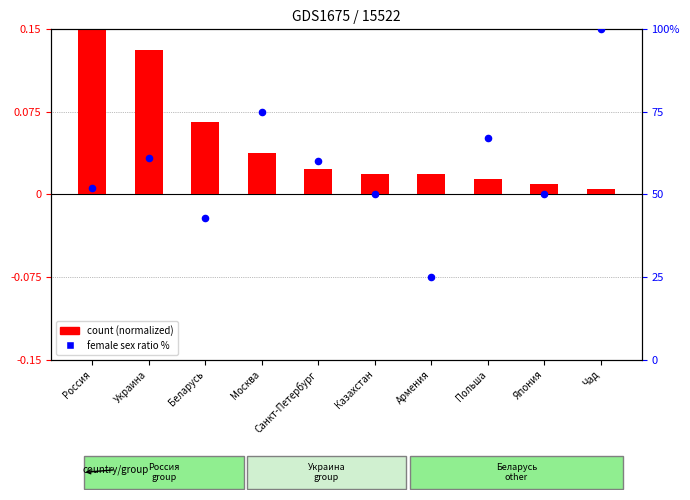

At how many categories does at least one series exceed 63?

3